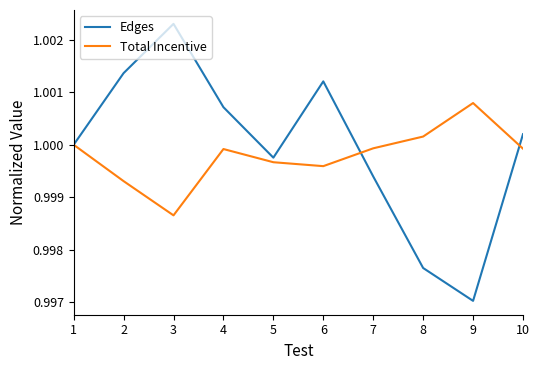

At which label does Edges reach its peak?

3